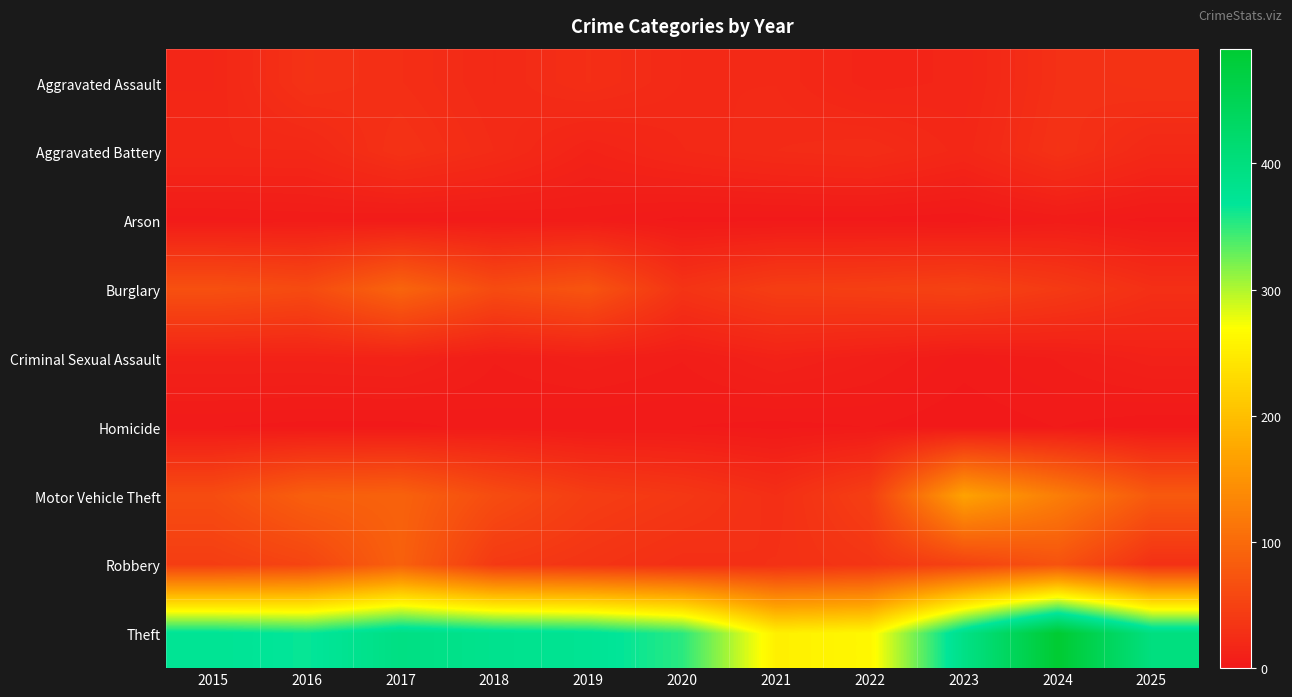

At which category does the chart reach its minimum across all series?

2023